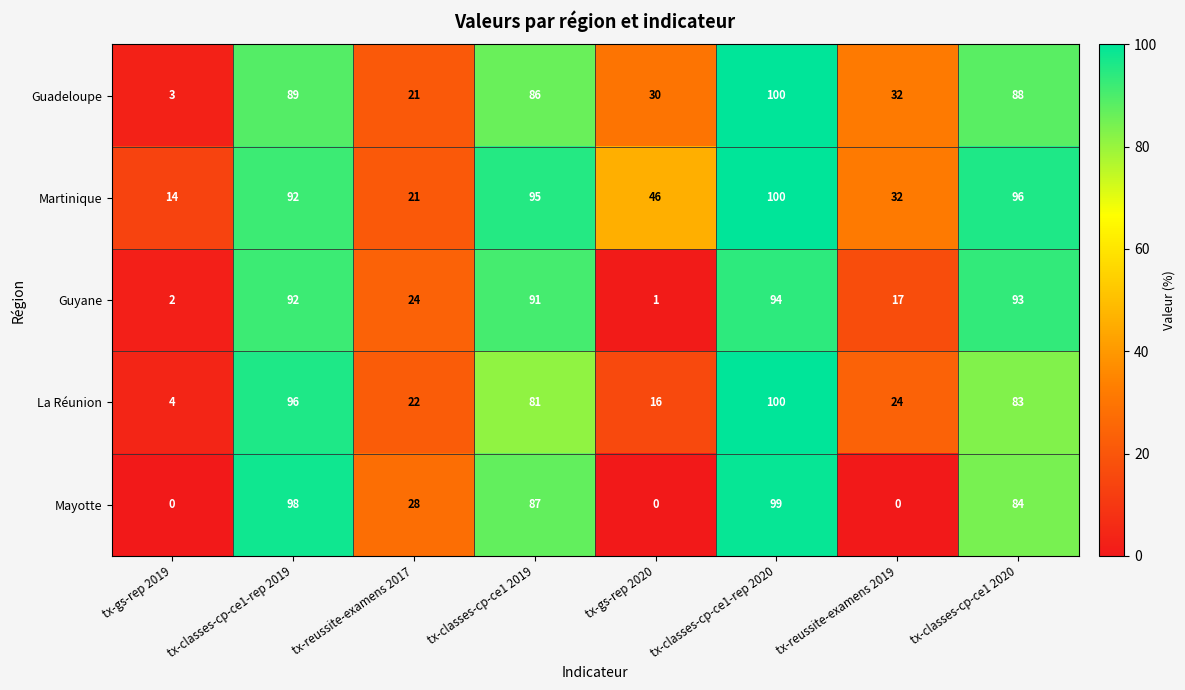

How many data points does each series have?

8